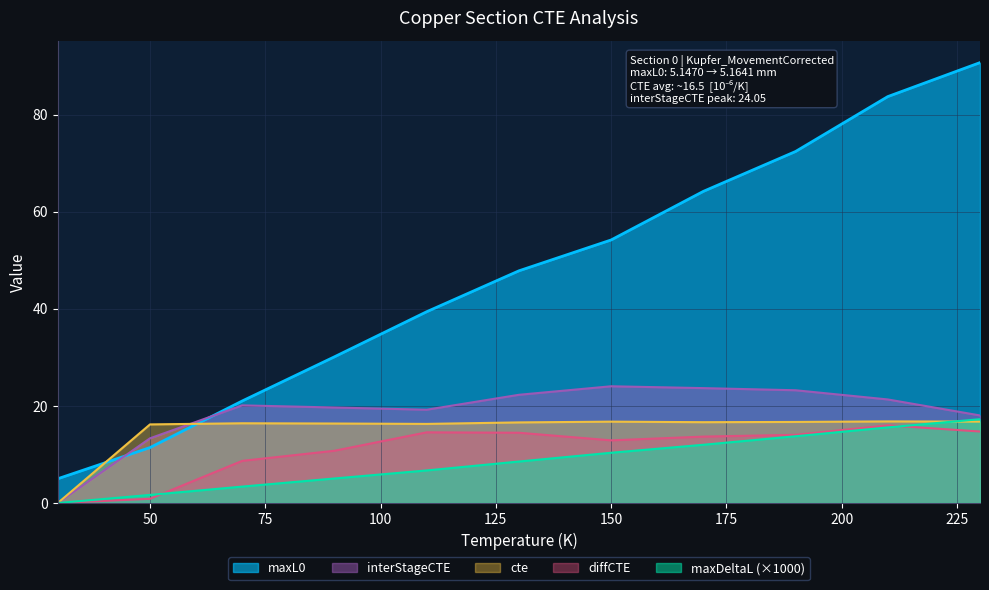

What is the value of the diffCTE point at the 4th from the left?

10.8